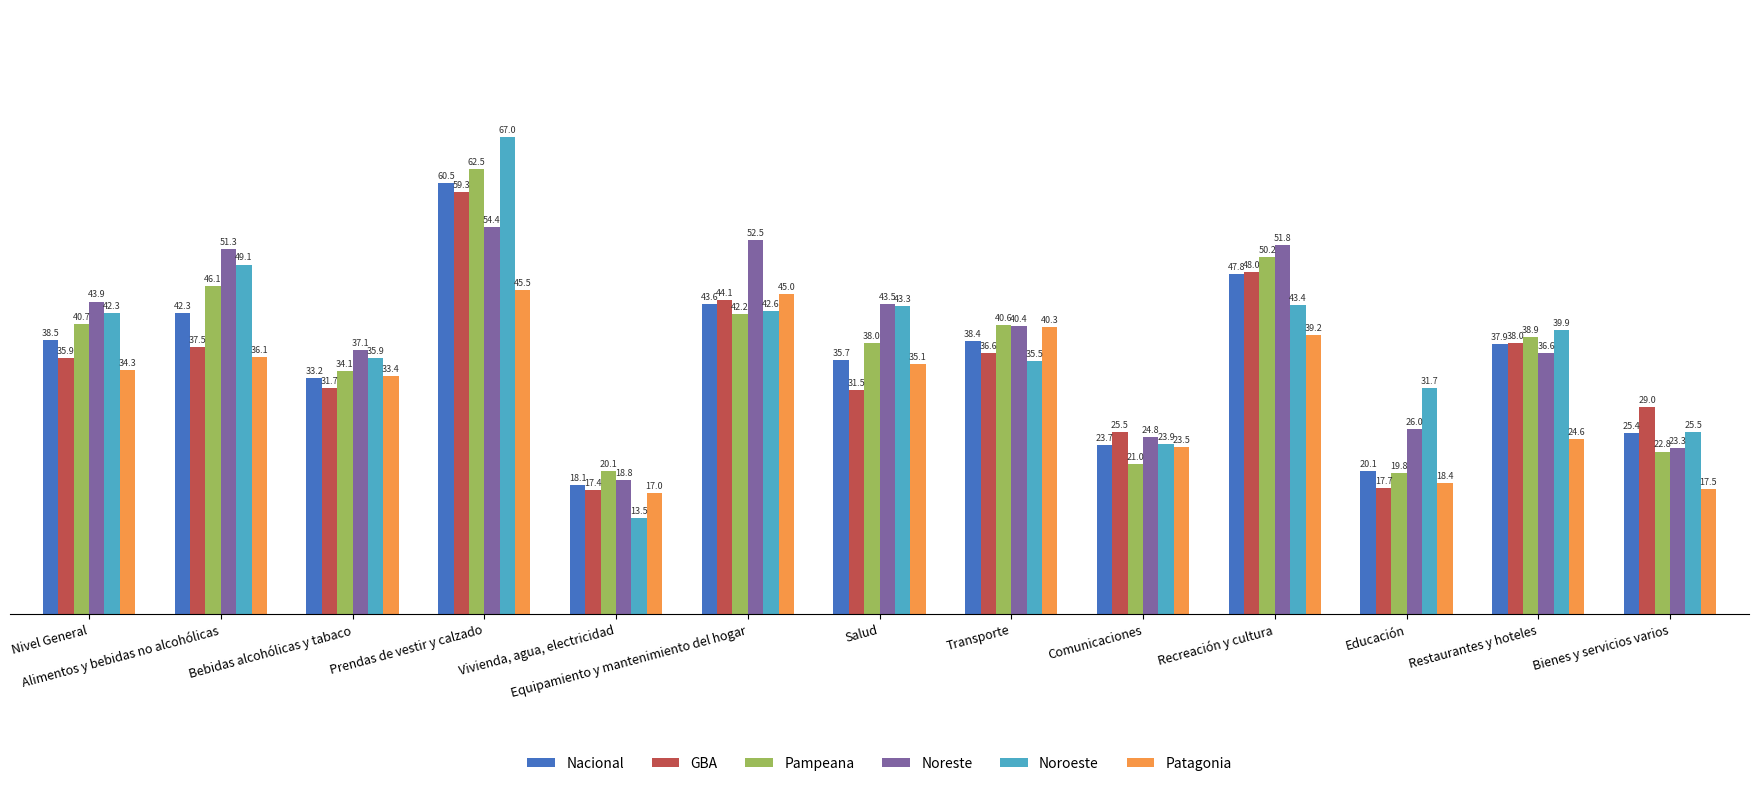

Which series has the widest spread of values?

Noroeste